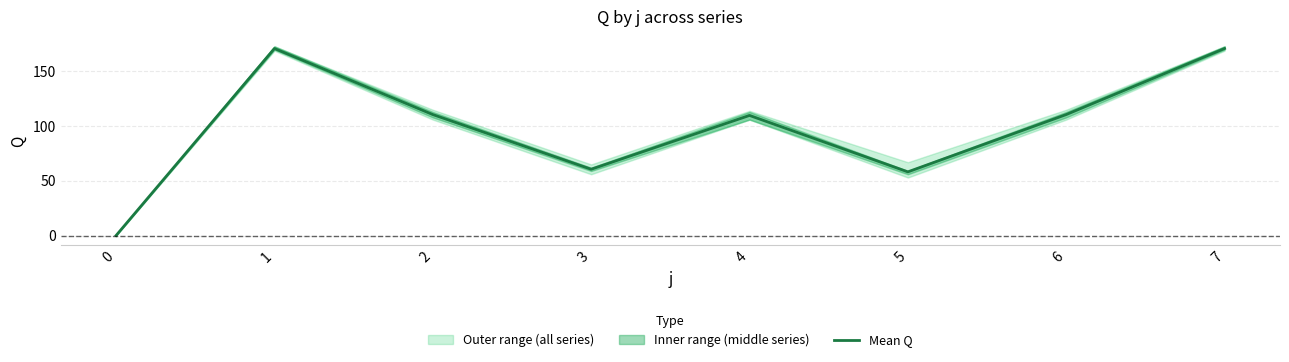

Reading left to right, list all the values displayed in this chart.

0=0.0	1=171.0	2=110.6	3=60.6	4=109.8	5=58.2	6=110.6	7=171.0